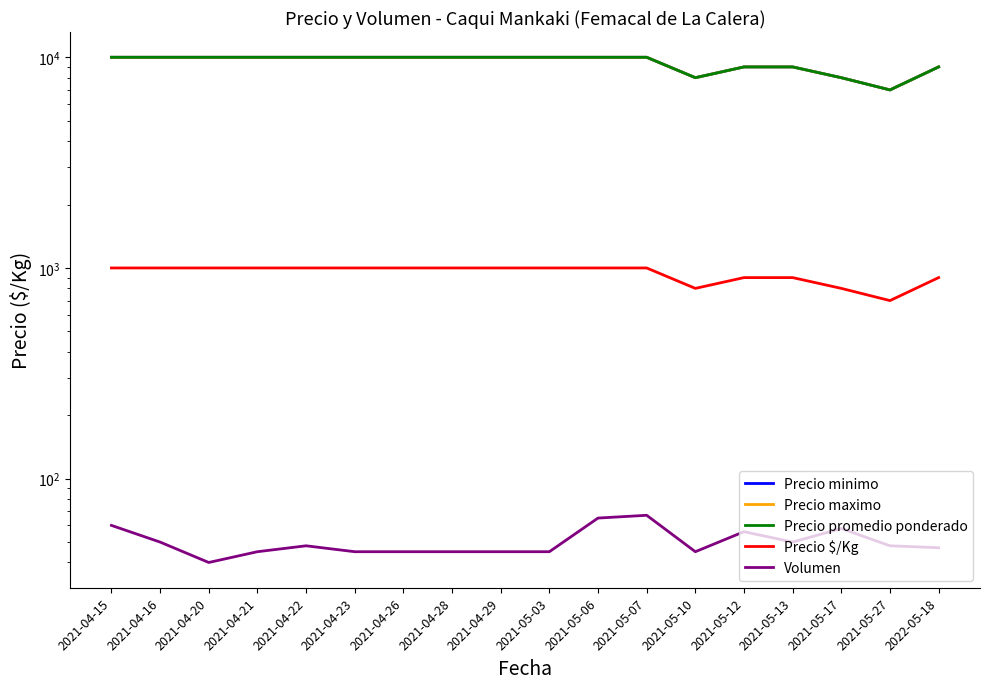

What is the minimum value for Precio $/Kg?

700